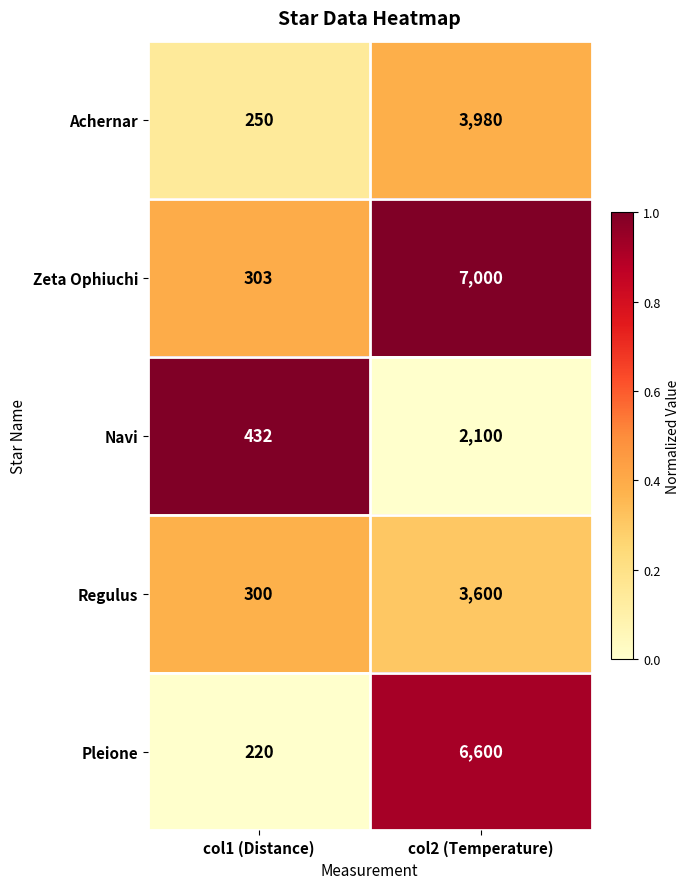

Which series has the widest spread of values?

Zeta Ophiuchi